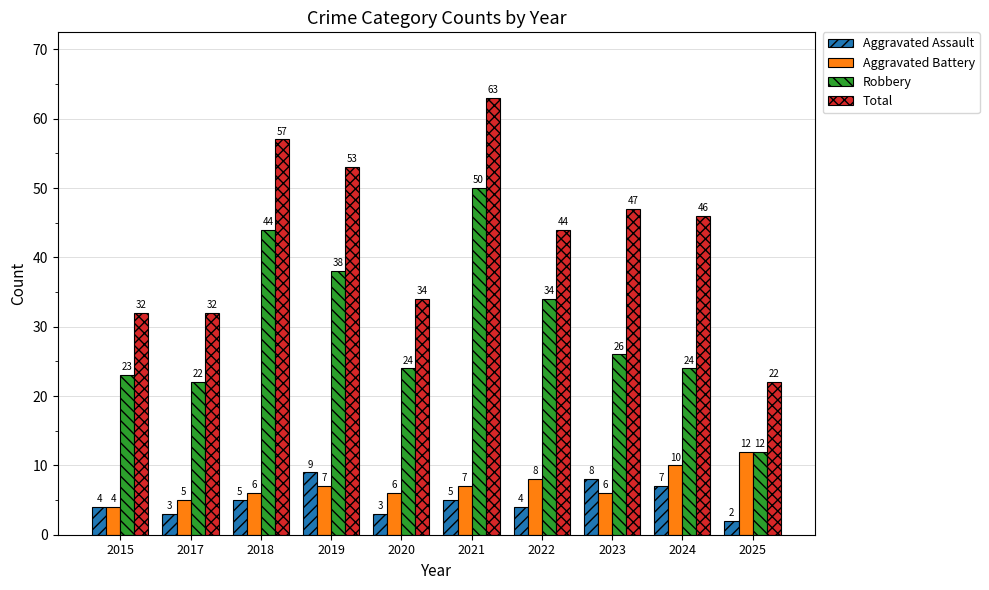

Rank the series by their maximum value, from highest to lowest.

Total, Robbery, Aggravated Battery, Aggravated Assault